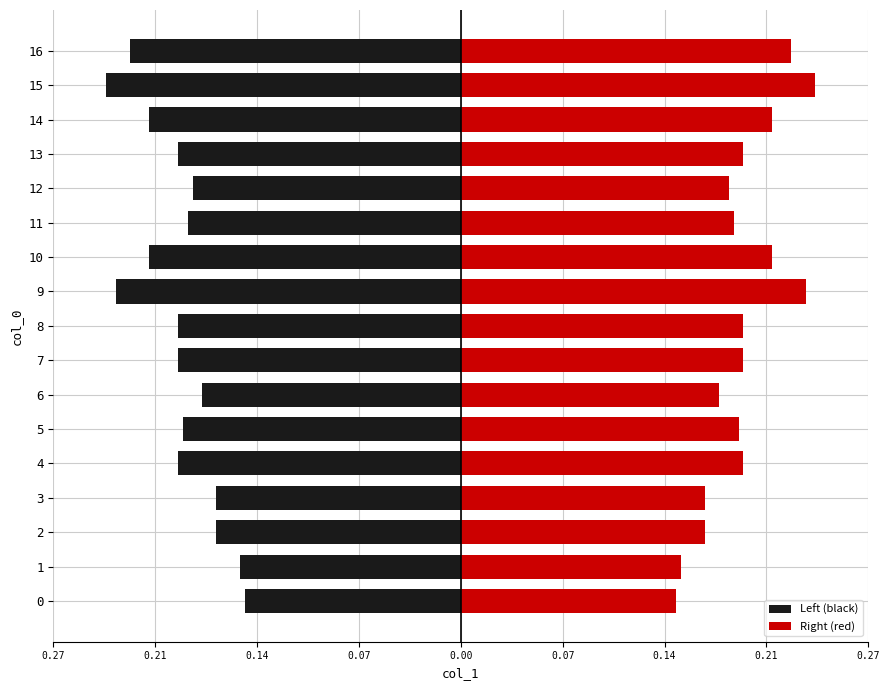

How many bars are there in each group?

2